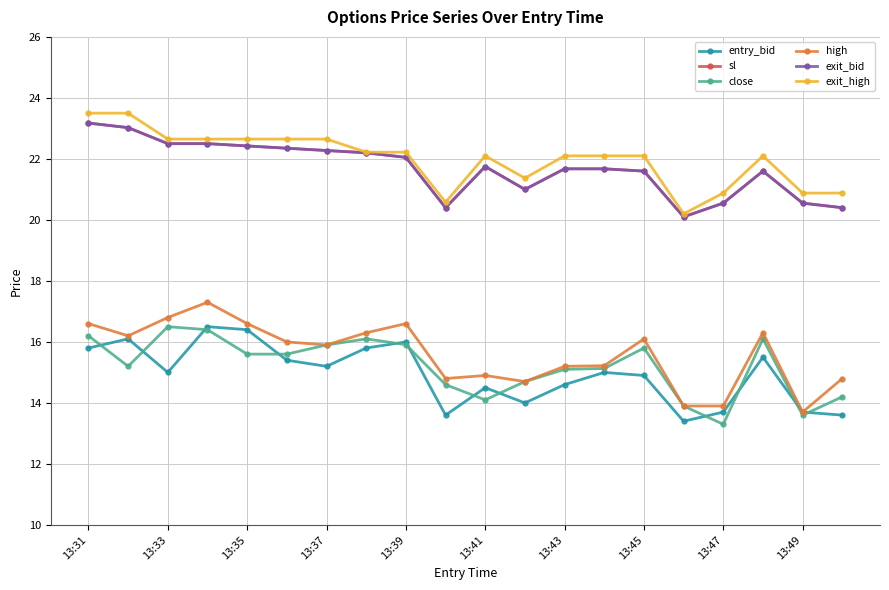

What is the value of the sl point at the 1st from the left?

23.2